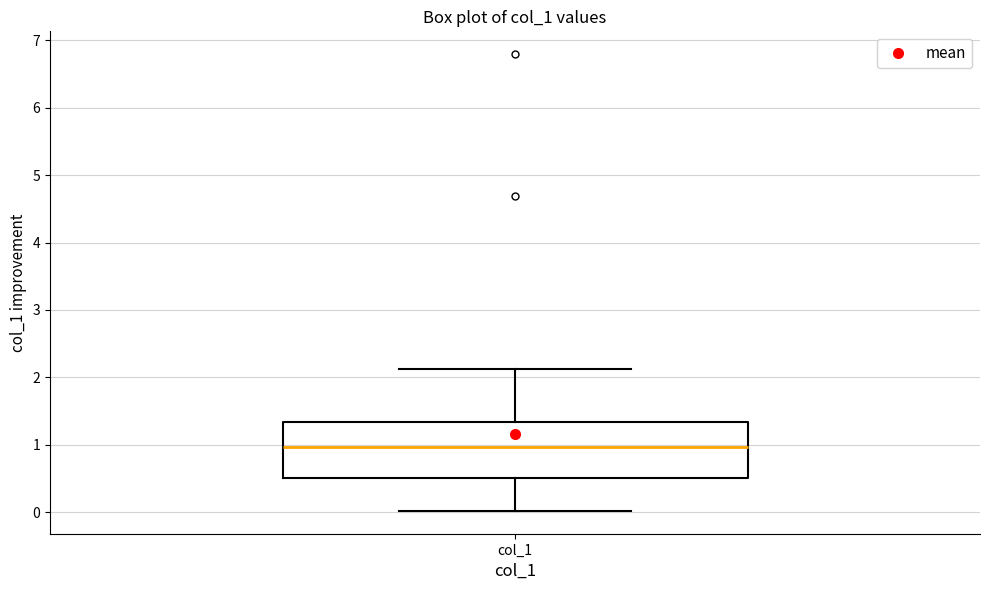

Transcribe this box plot: give where the median line is, the range the box spans, and where the two whiskers end, as read against the y-axis. The values are not printed on the chart, so give them approximately, as read against the axis.

median 1.0, box 0.5 to 1.3, whiskers 0.0 to 2.1